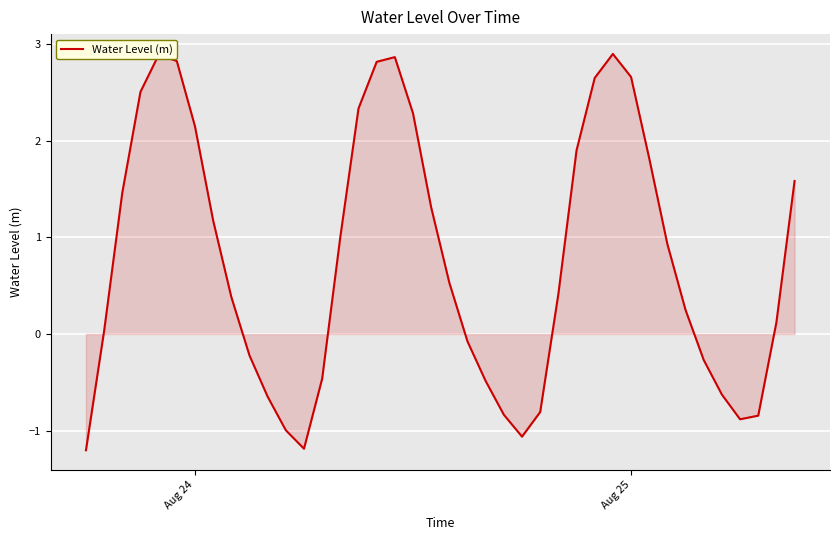

What is the difference between the maximum and minimum values?

4.1